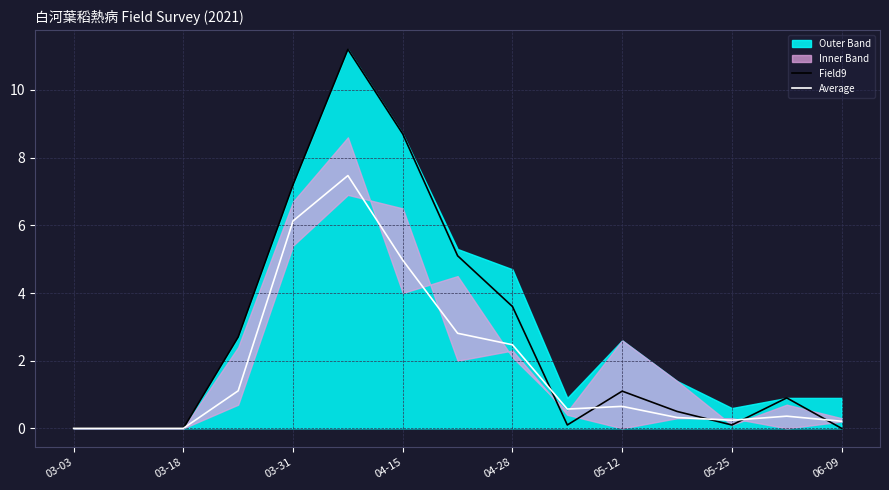

True or false: Field9 has a value of 0.1 at 05-25.

True